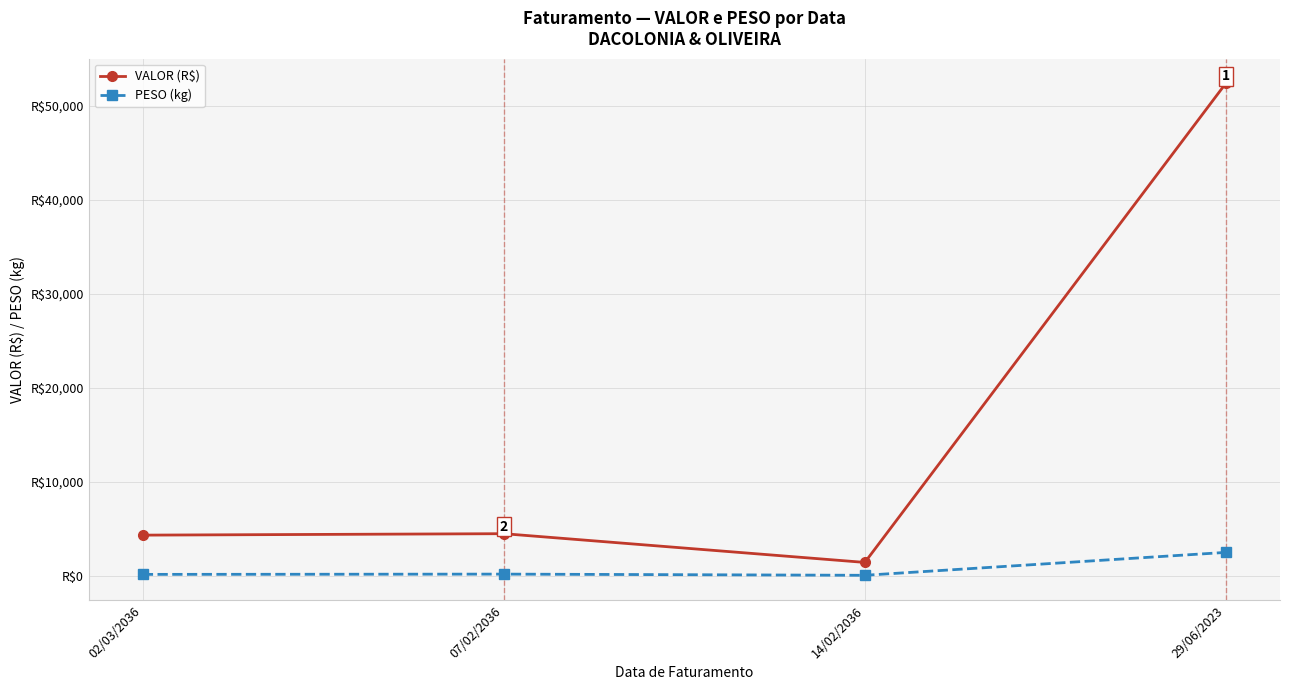

What position from the left is 02/03/2036?

1